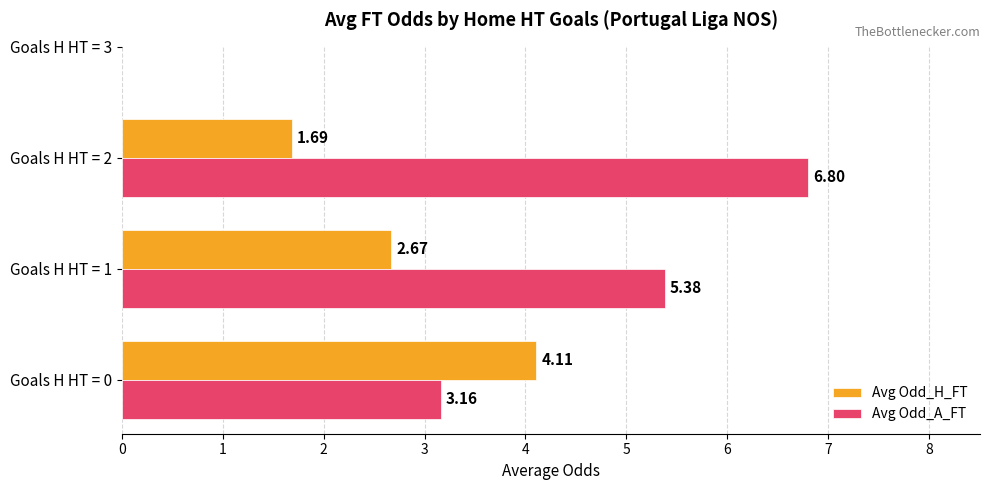

What is the total value across all series at Goals H HT = 2?

8.5